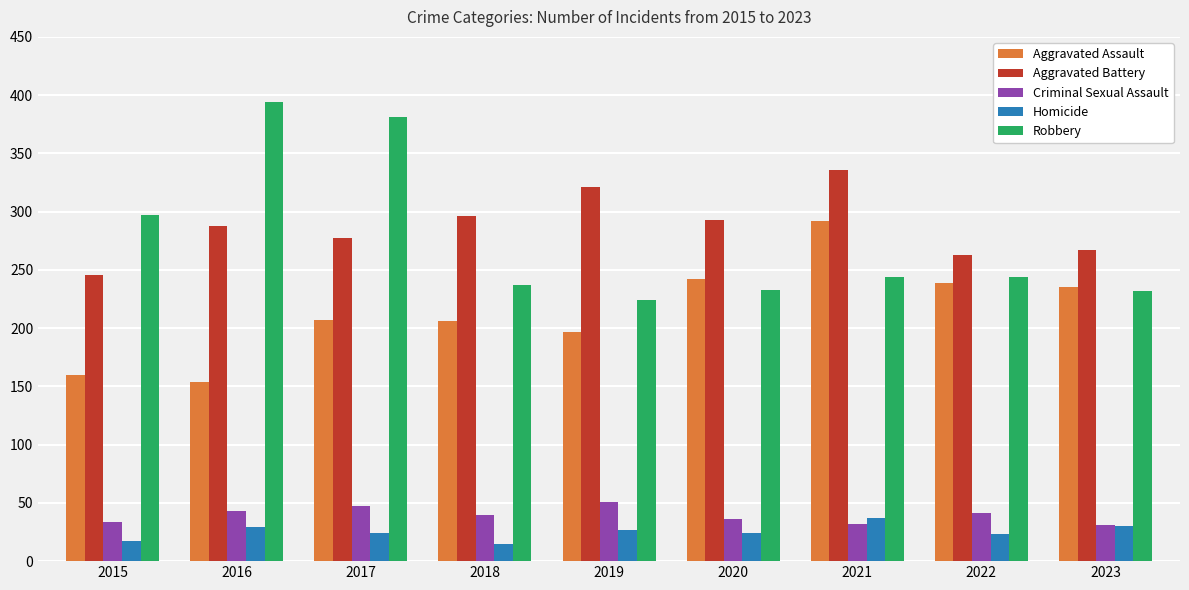

What value does the Homicide series have at 2020?

24